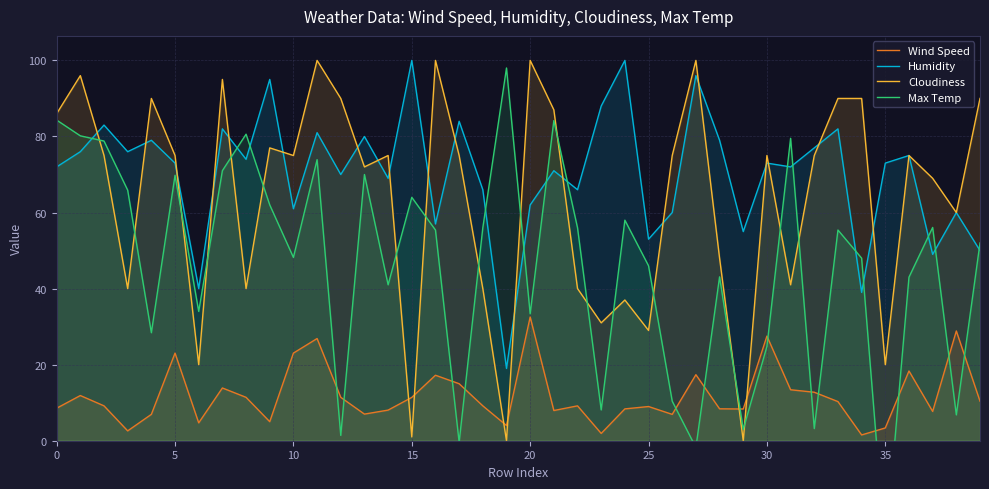

Where is Humidity nearest to the value 59?

26